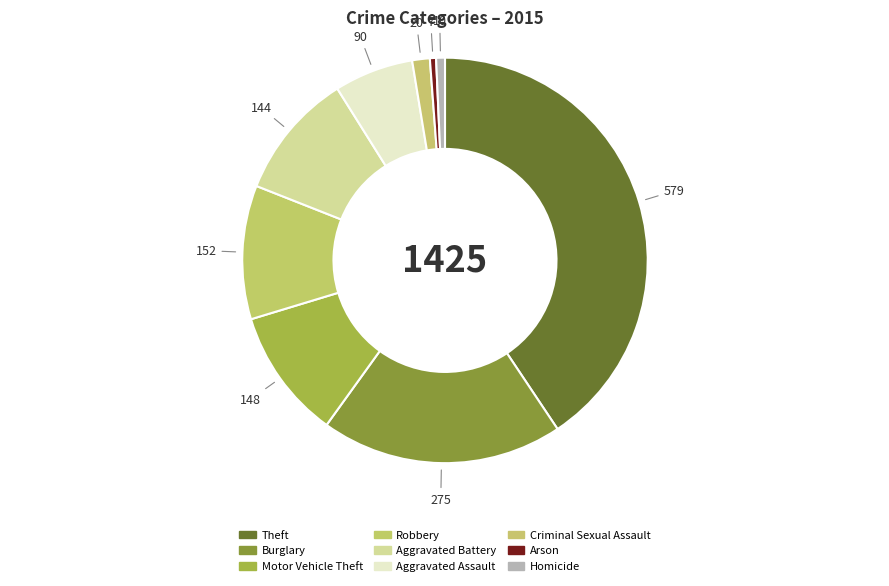

How many slices are in this pie chart?

9